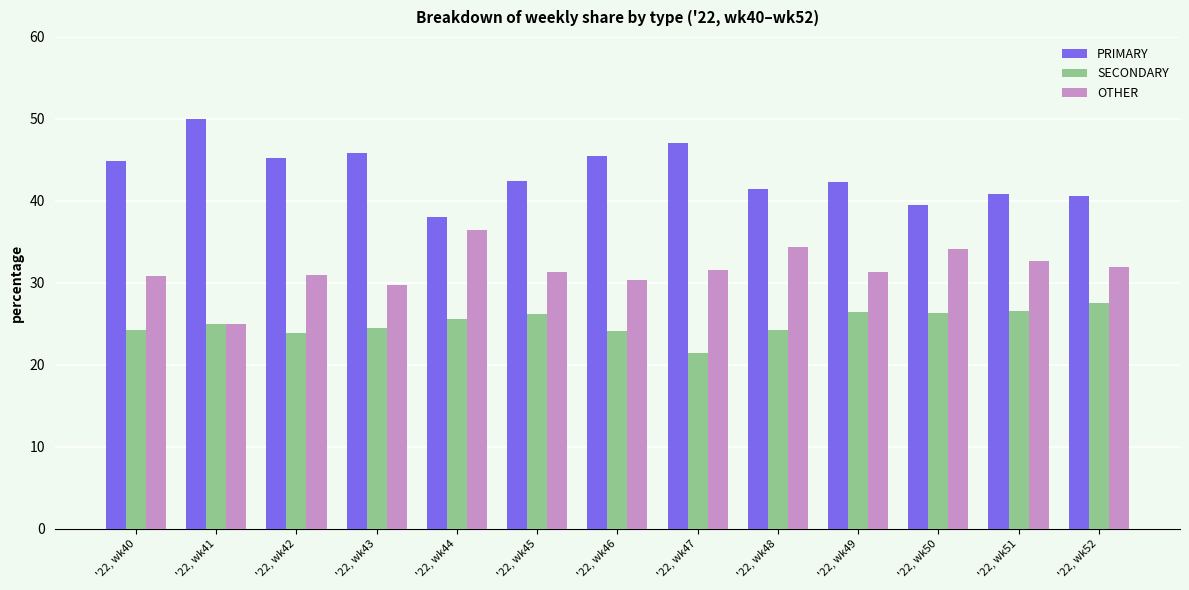

True or false: PRIMARY has a value of 20.8 at '22, wk48.

False